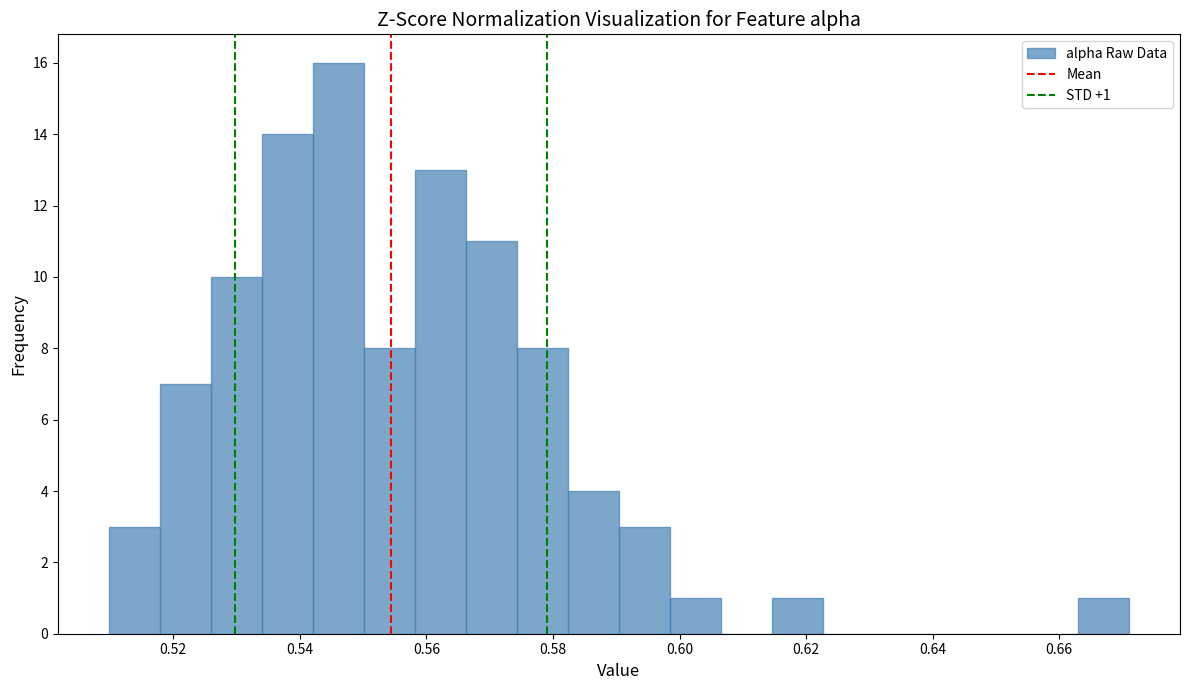

Over which range of the x-axis is the bar tallest?

0.542 to 0.550